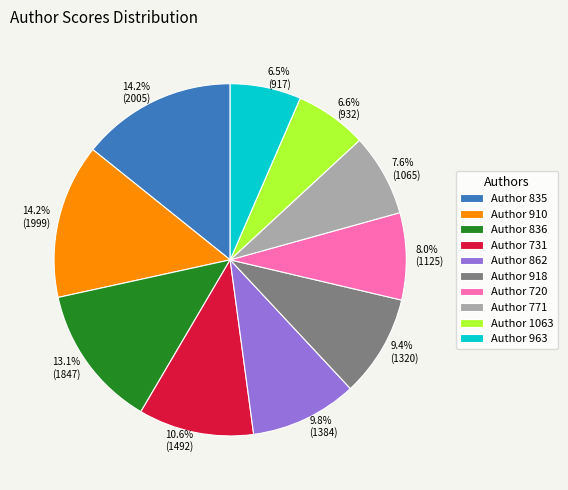

What percentage is NOT represented by Author 1063?

93.4%